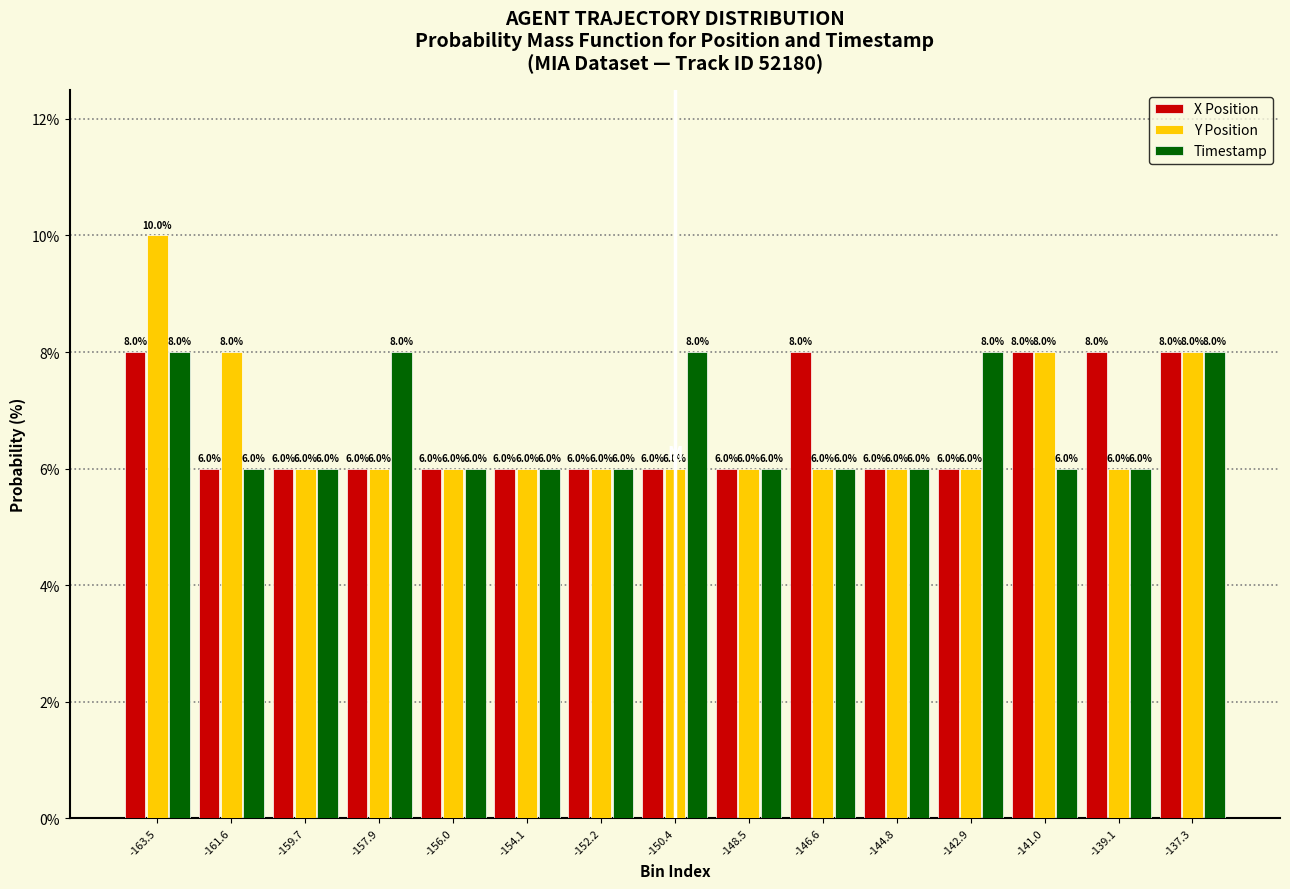

Reading right to left, list all the values displayed in this chart.

X Position: 8	8	8	6	6	8	6	6	6	6	6	6	6	6	8
Y Position: 8	6	8	6	6	6	6	6	6	6	6	6	6	8	10
Timestamp: 8	6	6	8	6	6	6	8	6	6	6	8	6	6	8